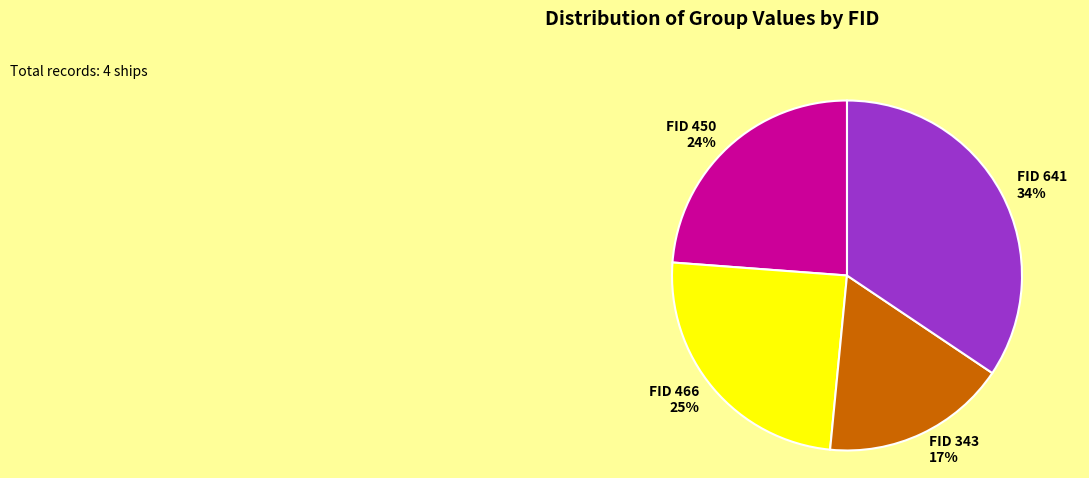

Rank the categories by value from highest to lowest.

FID 641, FID 466, FID 450, FID 343